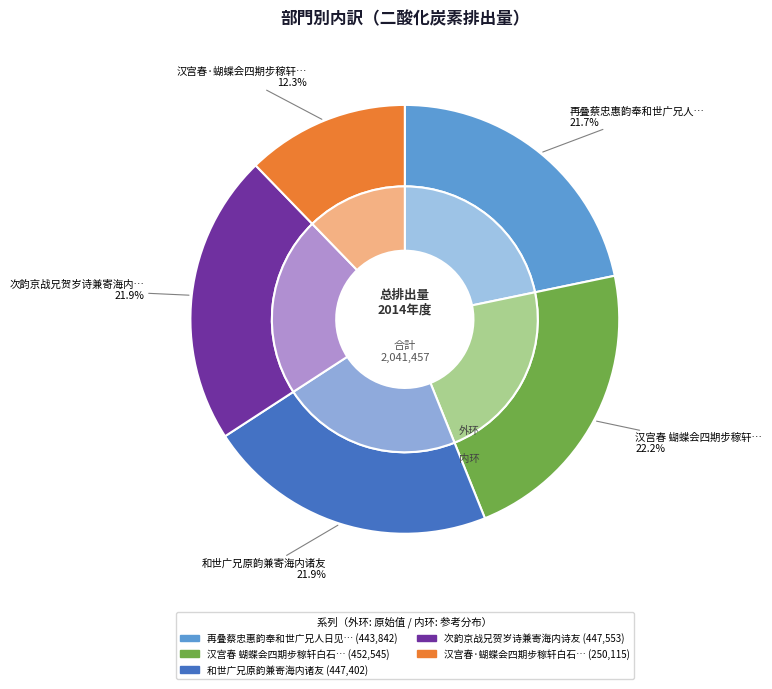

How much of the chart is everything except 汉宫春 蝴蝶会四期步稼轩白石秋风亭唱和韵兼寄海楼?

77.8%